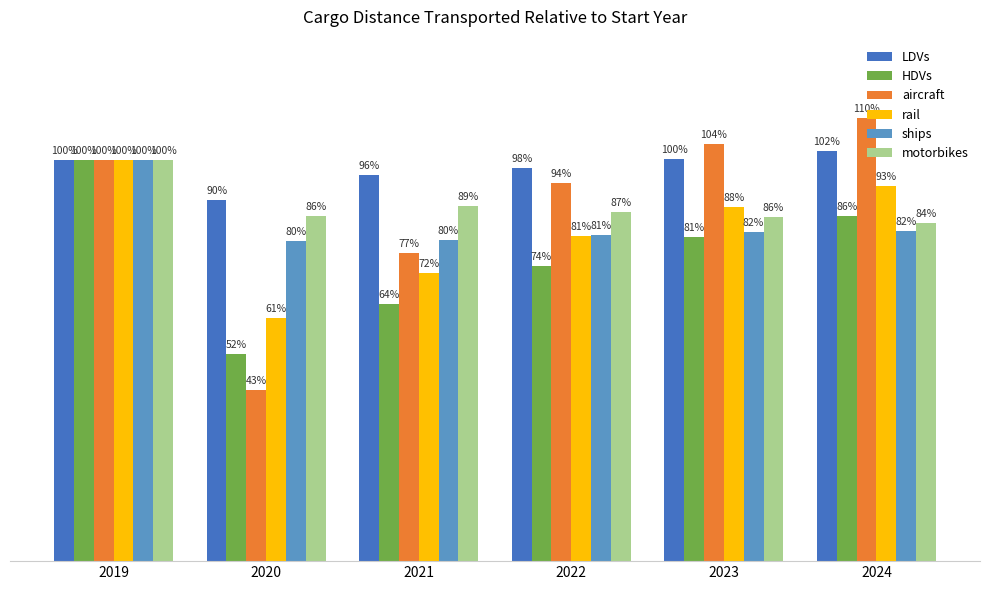

What is the difference between the maximum and minimum values in the rail series?

0.4